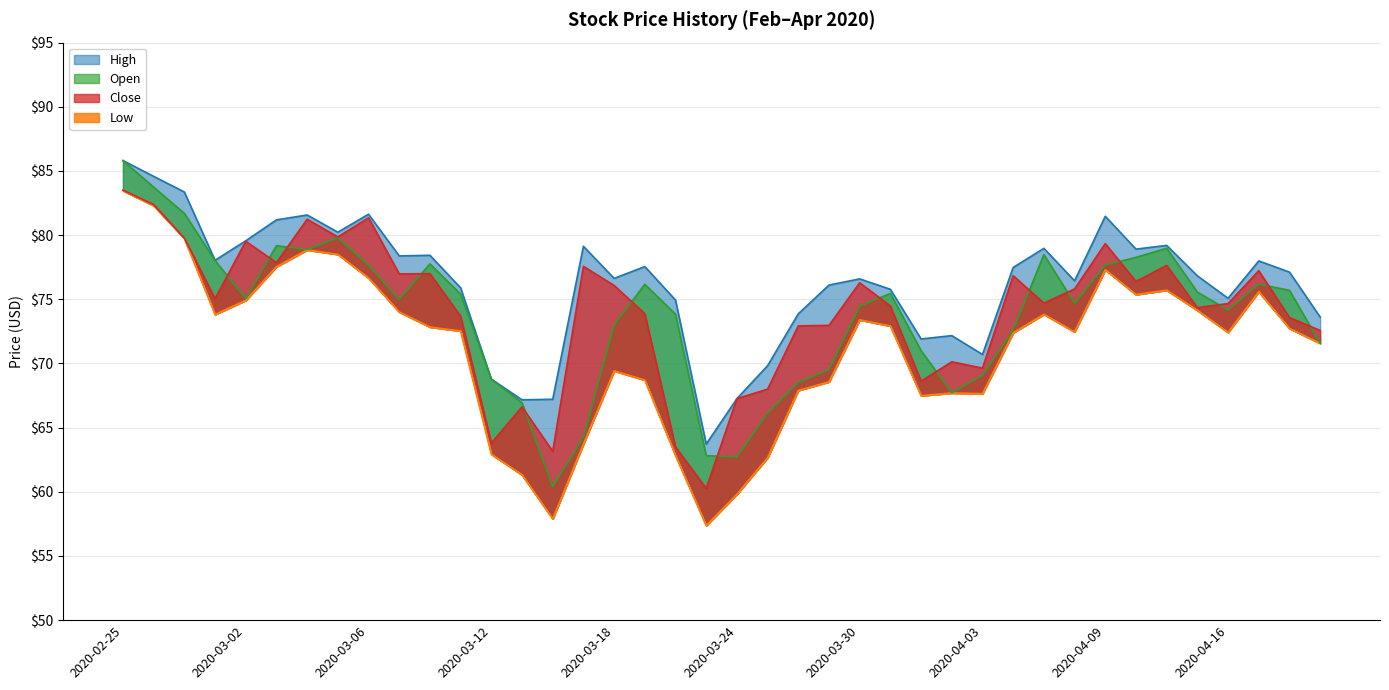

Where does the Low series first go above 72?

2020-02-25